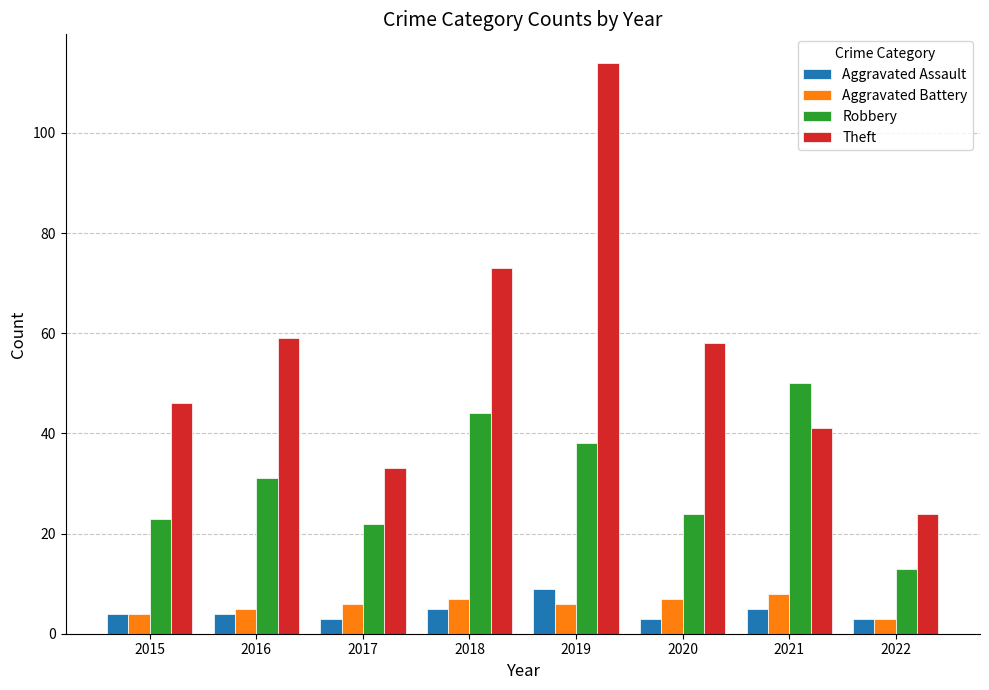

The Robbery series shows 22 at 2017. True or false?

True